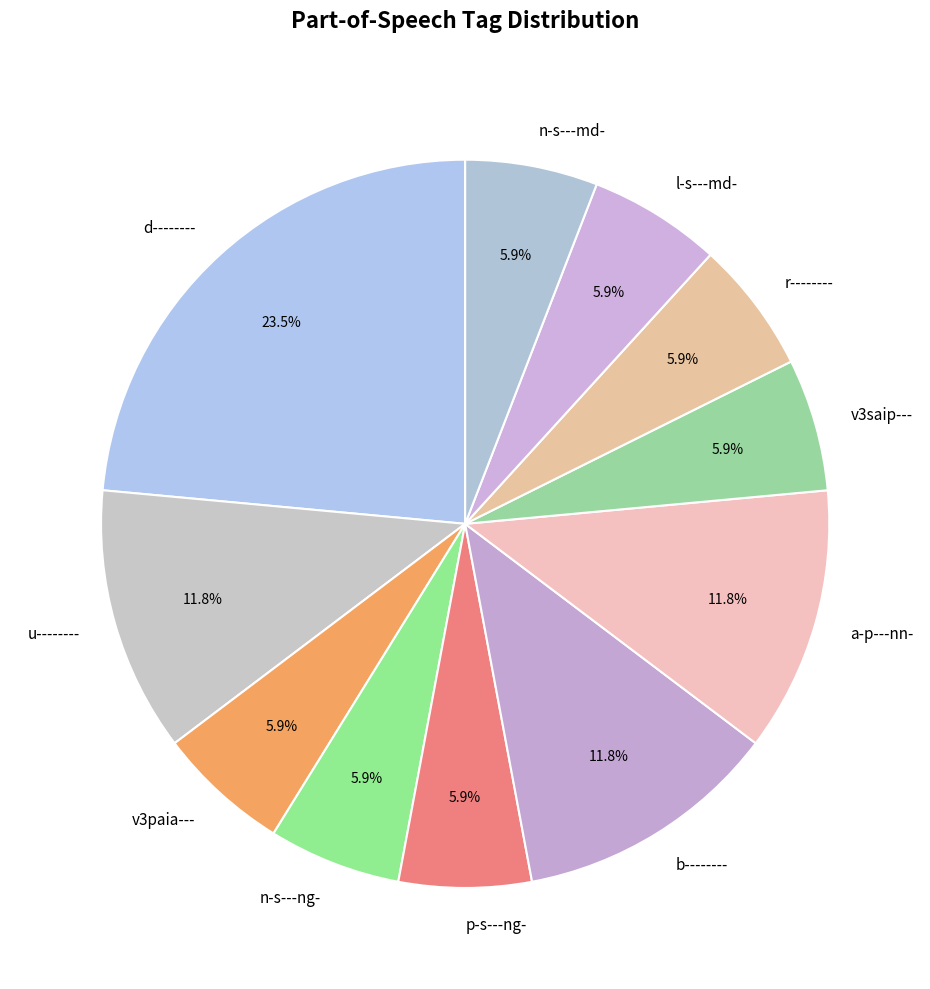

Do l-s---md- and n-s---ng- together represent more than half of the pie?

No